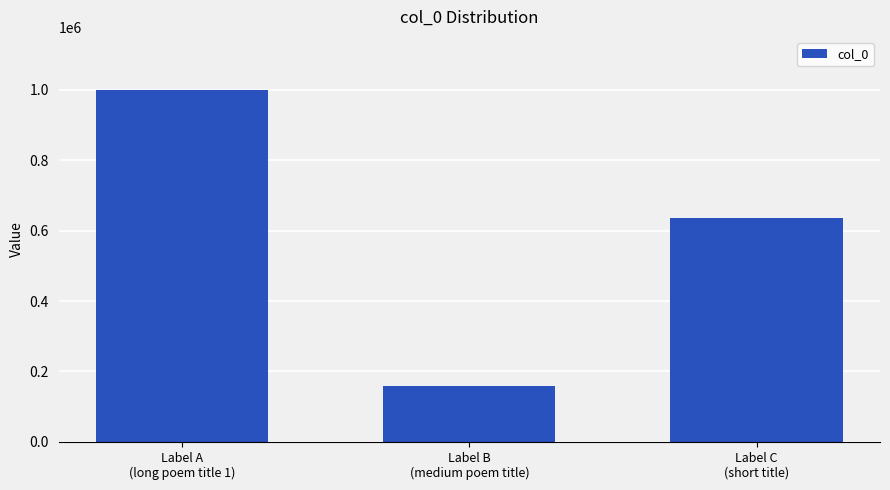

How many bars are there in total?

3